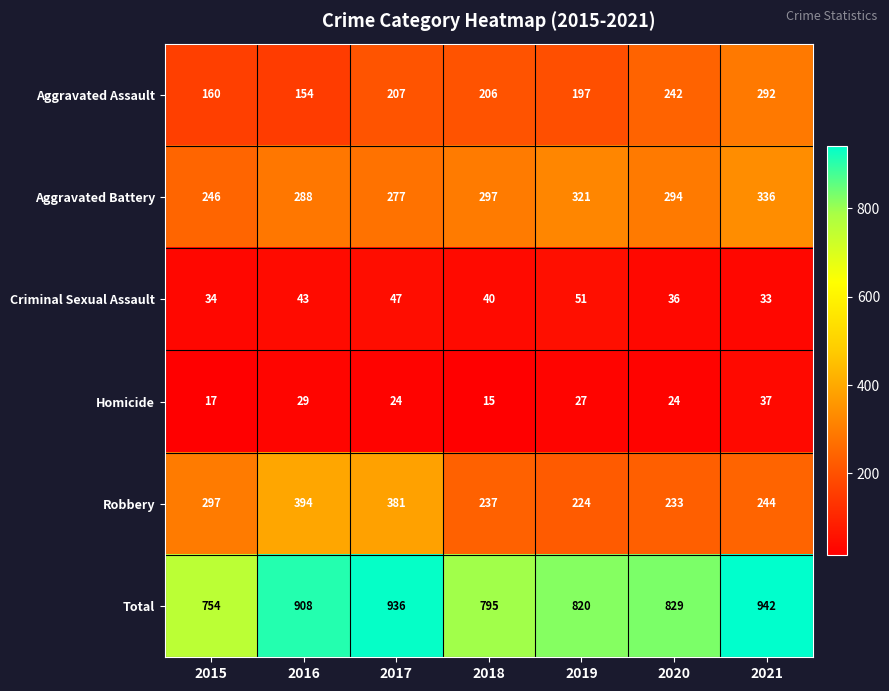

What is the spread (max minus min) of values at 2016?

879